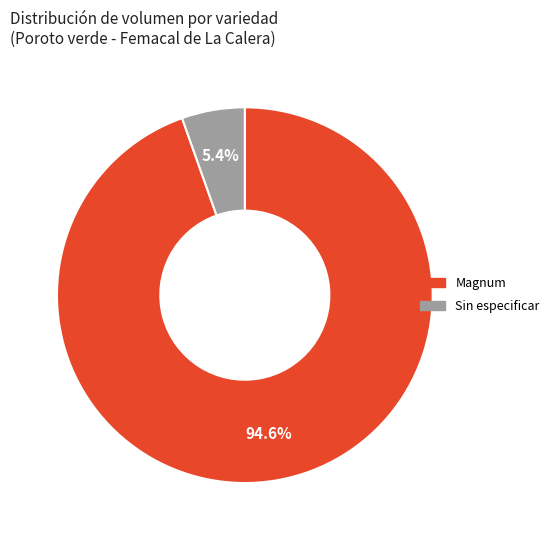

Is there a majority slice in this chart?

Yes